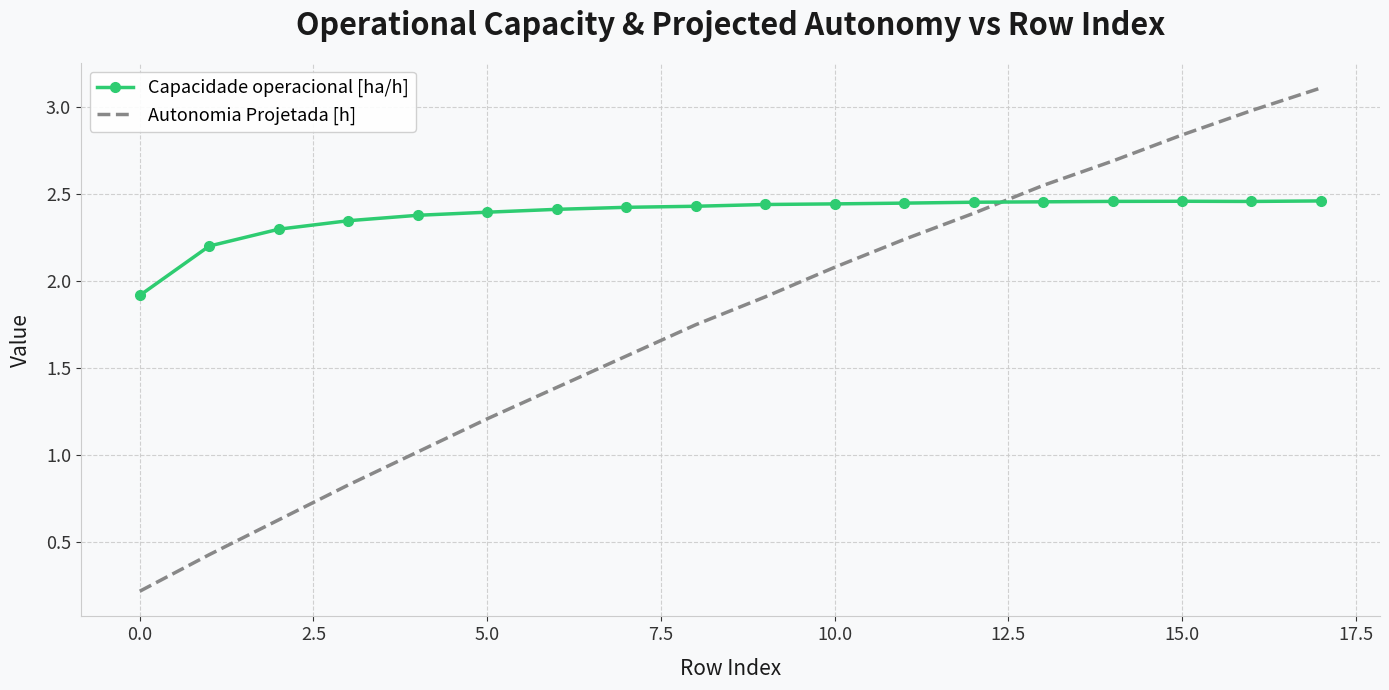

Rank the series by their maximum value, from highest to lowest.

Autonomia Projetada [h], Capacidade operacional [ha/h]